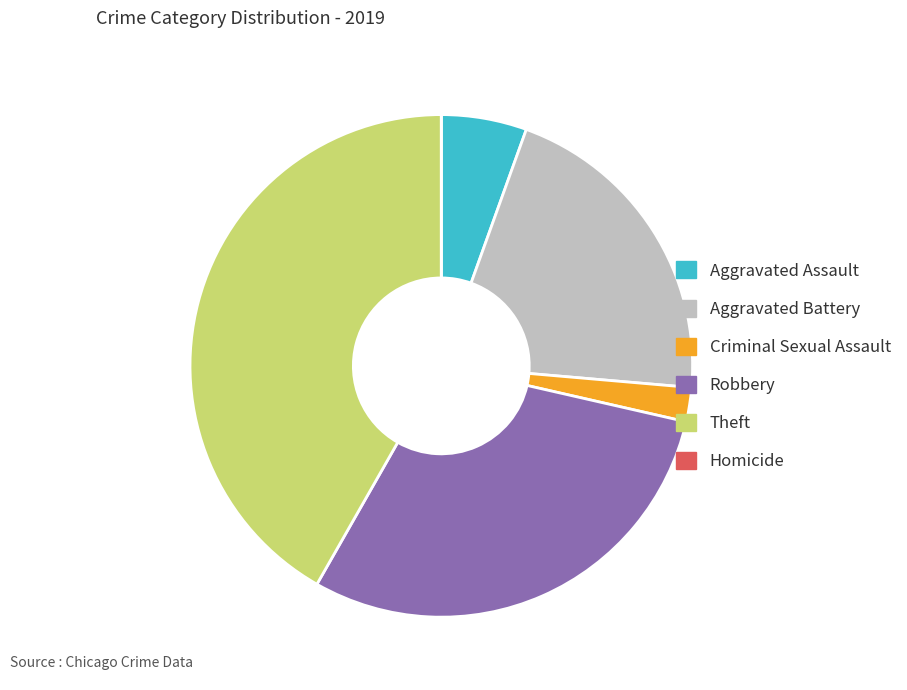

Which category has the biggest portion of the pie?

Theft